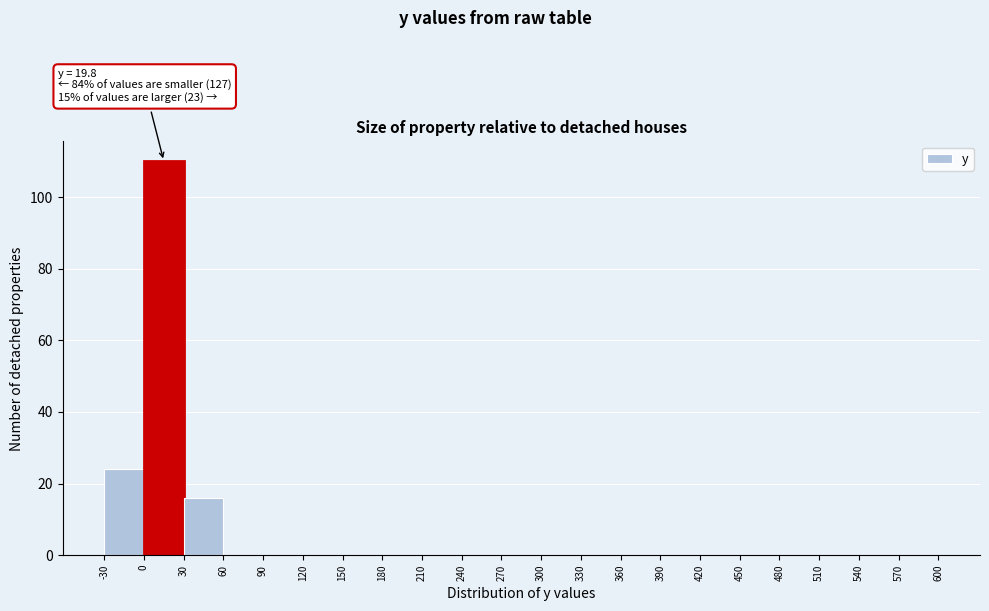

Over which range of the x-axis is the bar tallest?

0 to 30